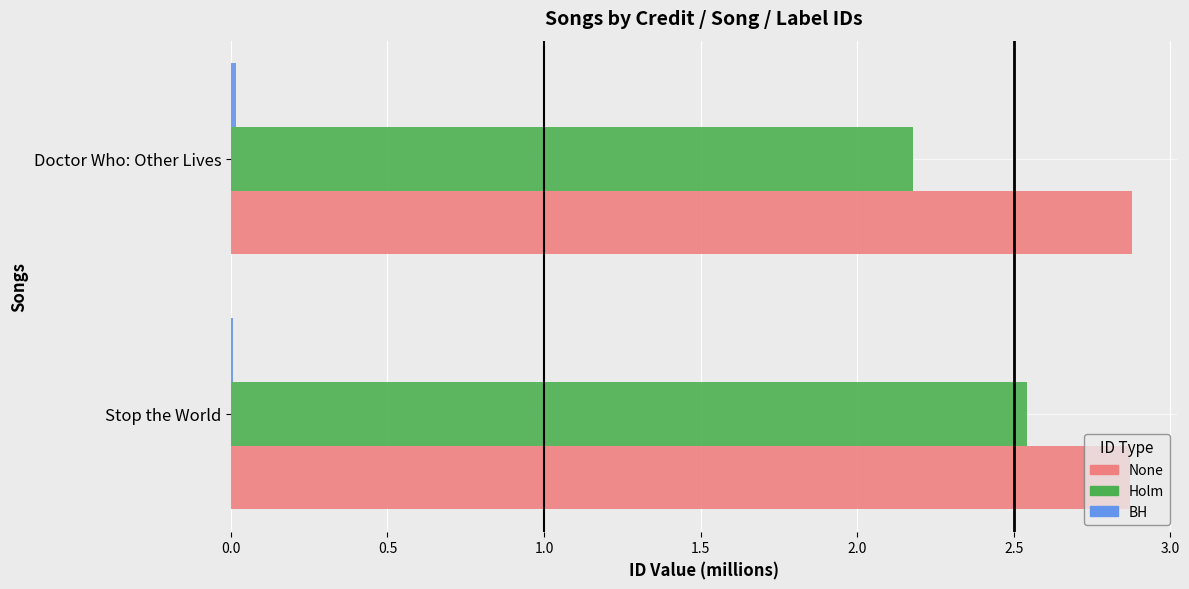

Count the number of categories in the chart.

2